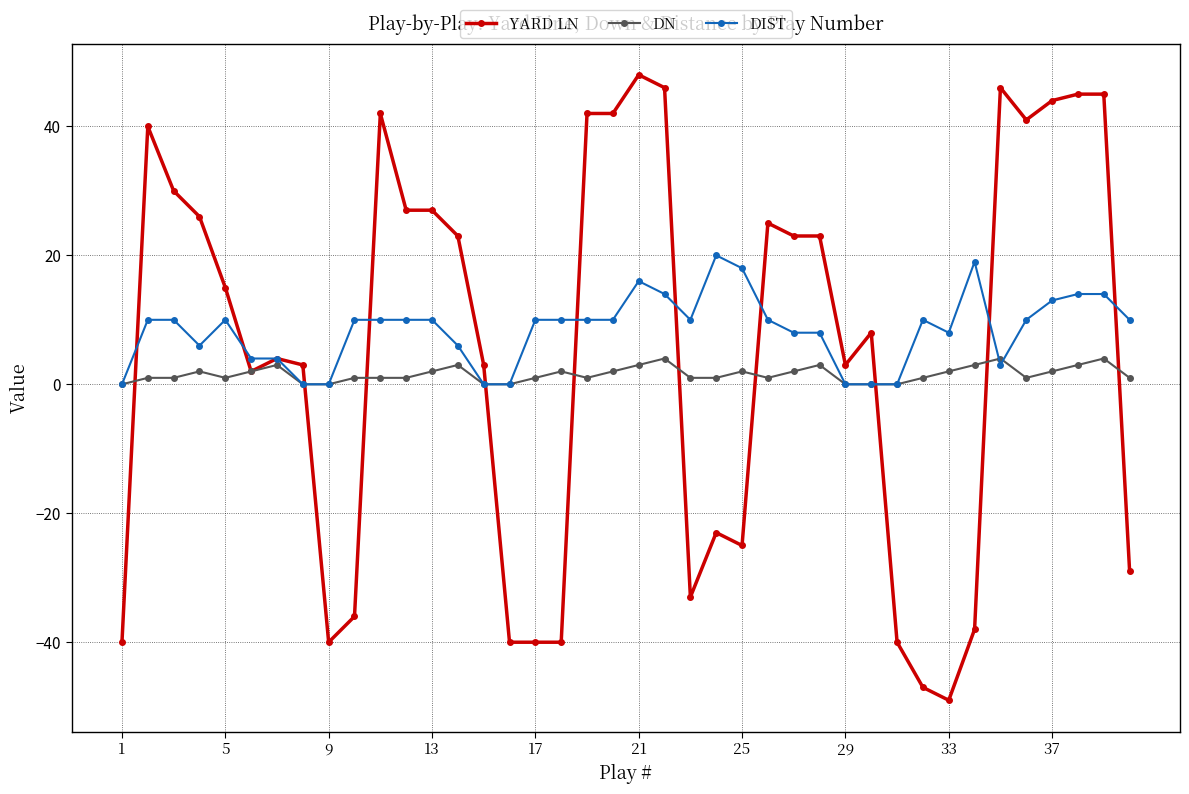

What is the difference between the maximum and minimum values in the YARD LN series?

97